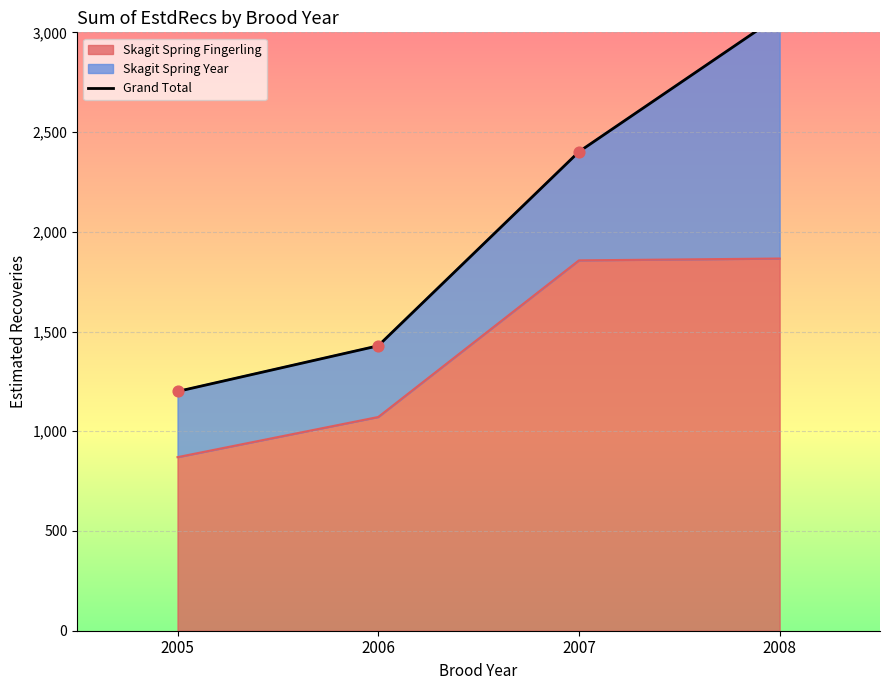

What is the ratio of the value at 2005 to the value at 2006?

0.8